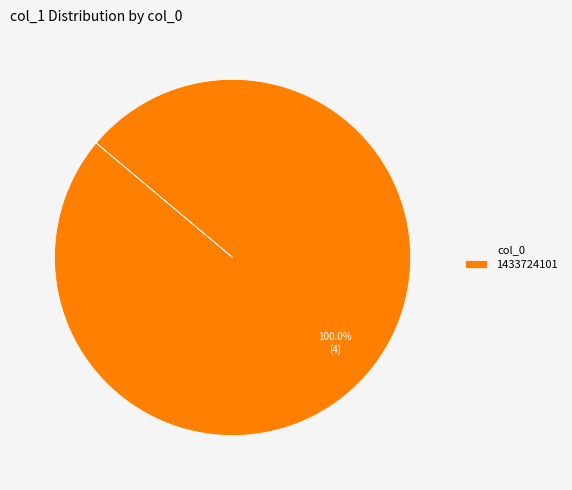

Does 1433724101 represent more than half of the total?

Yes